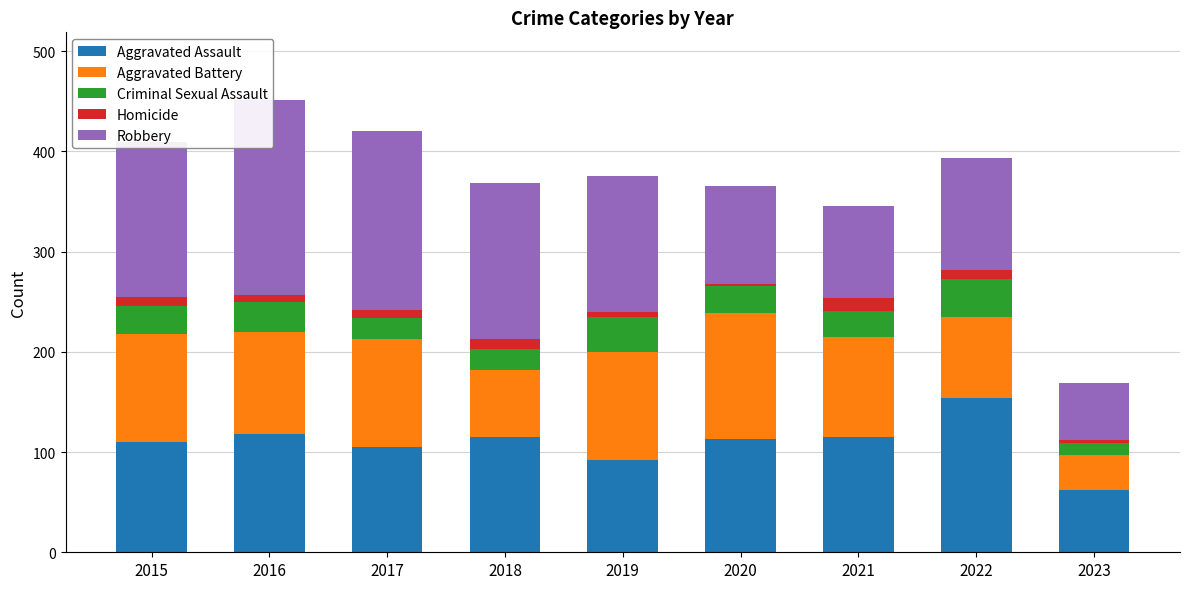

At which label is Aggravated Battery closest to 80?

2022